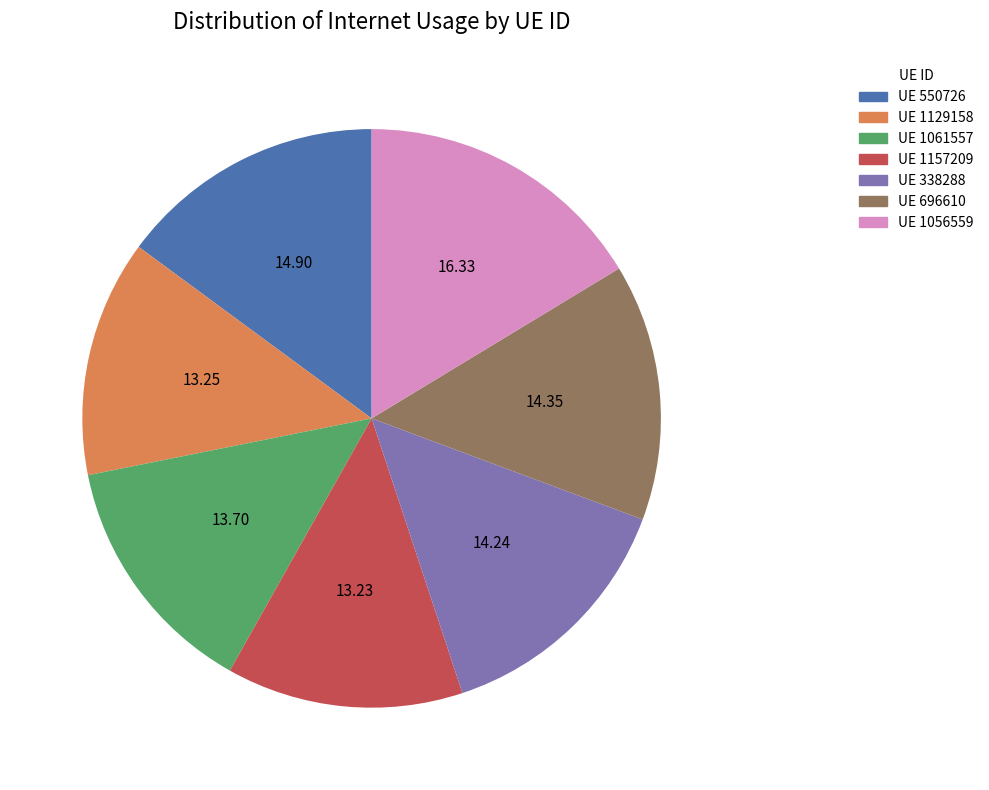

Is UE 1061557 the majority of the pie?

No